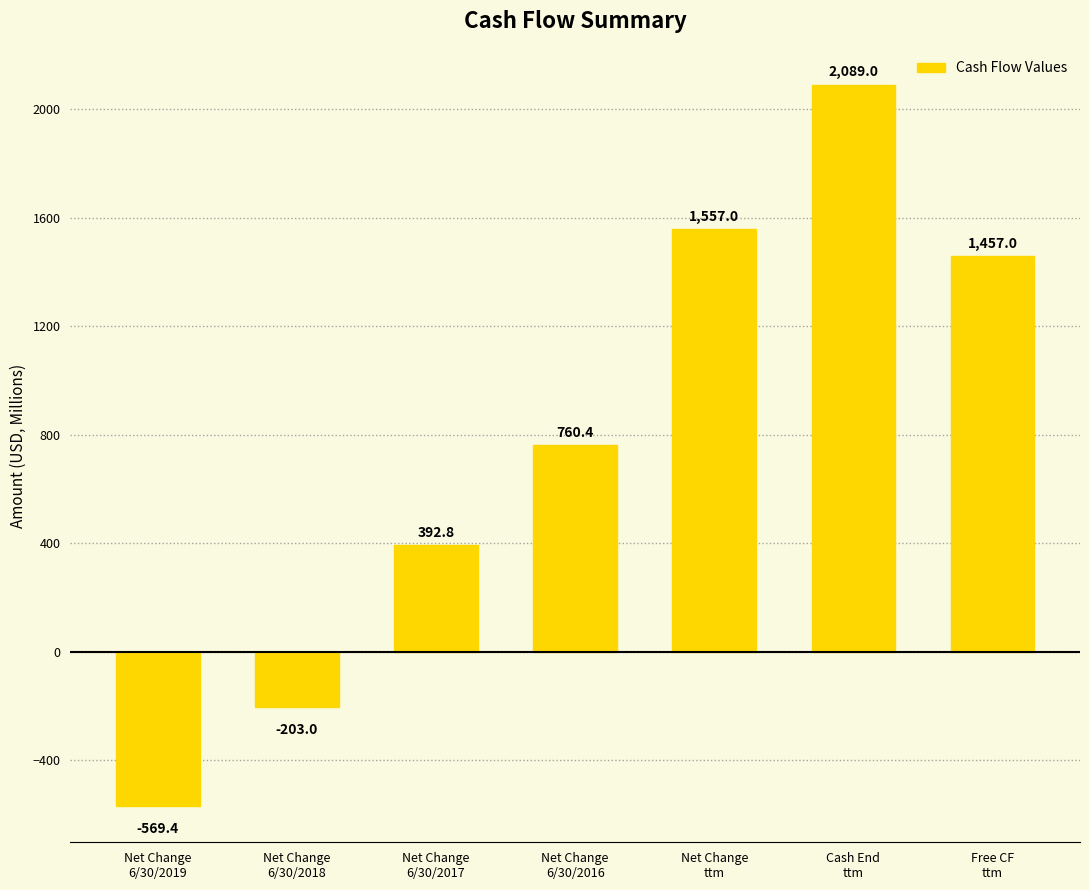

True or false: the data shows -870.0 at Net Change
6/30/2019.

False